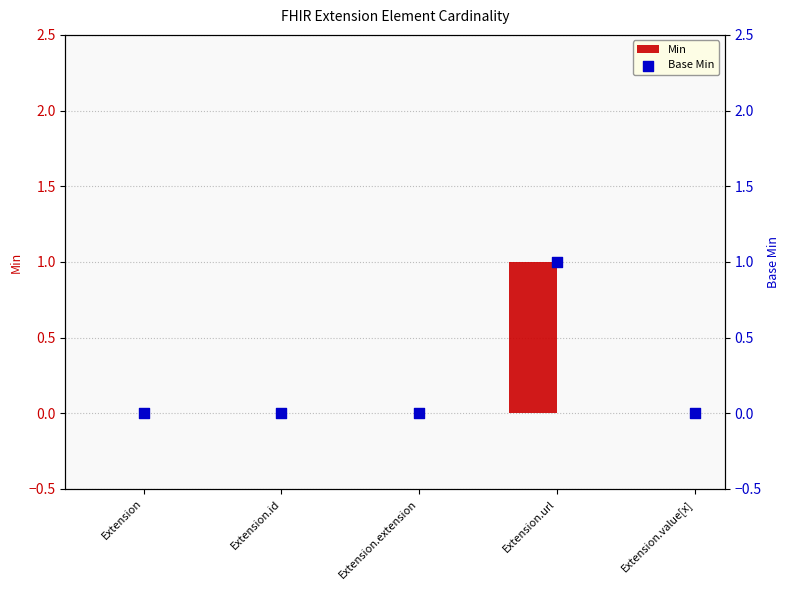

At which category is the sum across all series the highest?

Extension.url